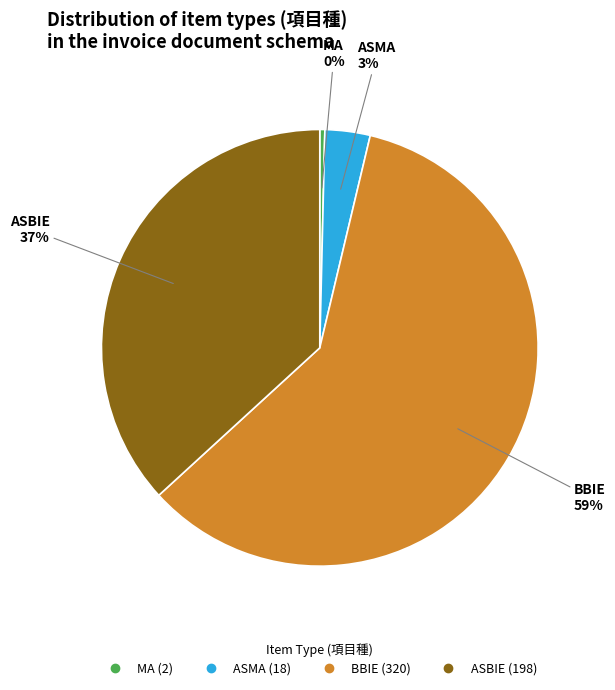

Is the sum of ASBIE and BBIE greater than half?

Yes